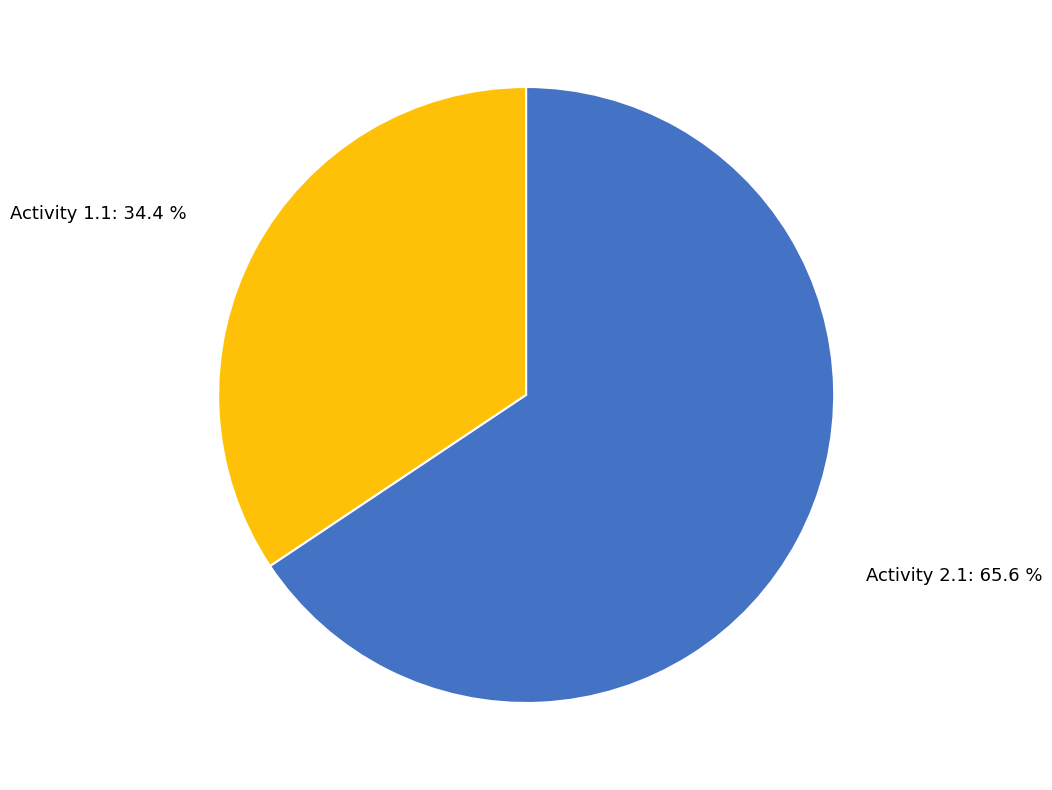

Rank the categories by value from lowest to highest.

Activity 1.1, Activity 2.1